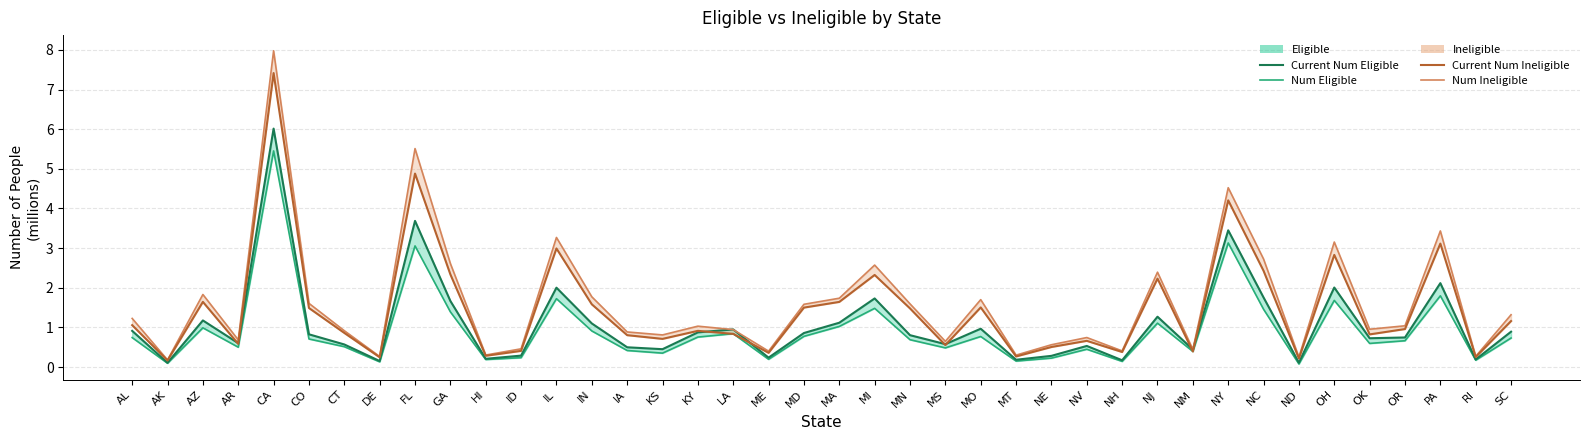

What is the minimum value shown in the chart?

0.1